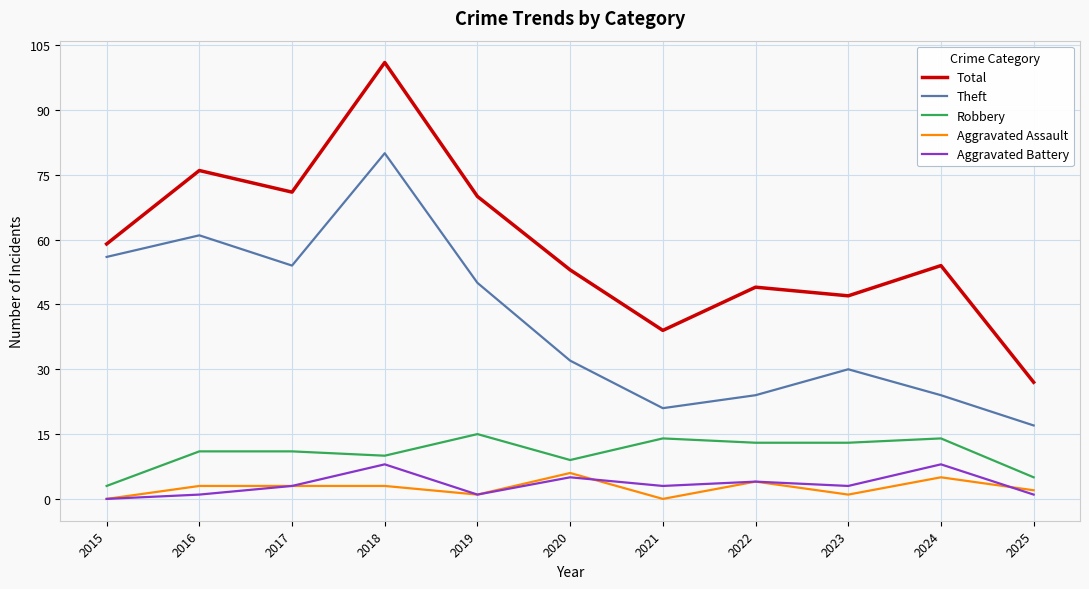

Which series has the largest range (max minus min)?

Total